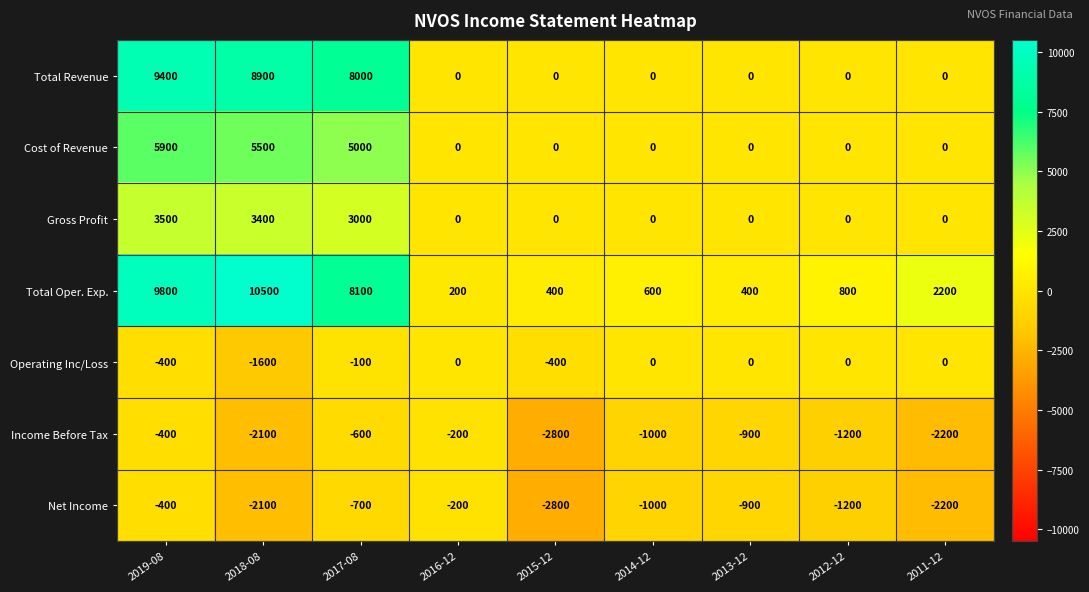

What is the sum of the Income Before Tax values at 2013-12 and 2016-12?

-1100